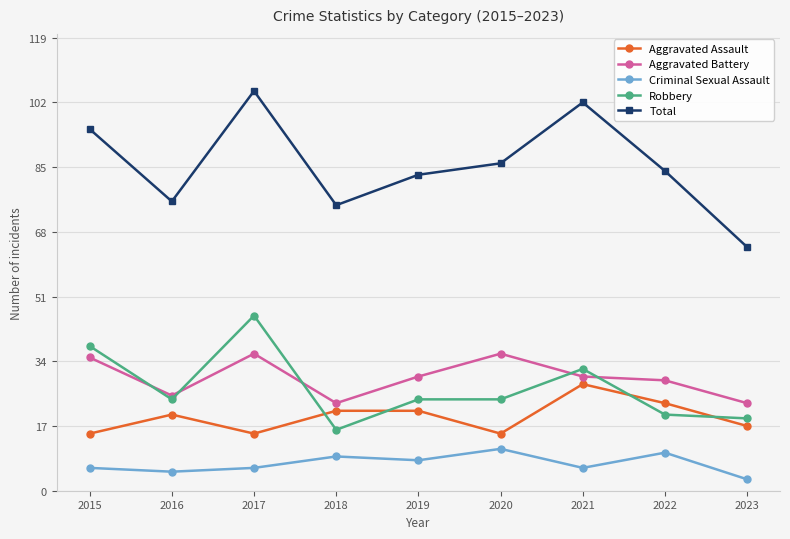

What is the value of the Total point at the 2nd from the left?

76